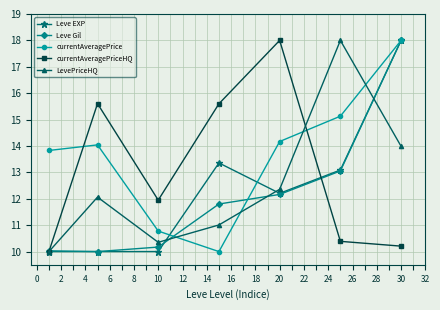

How many categories are shown in the chart?

7